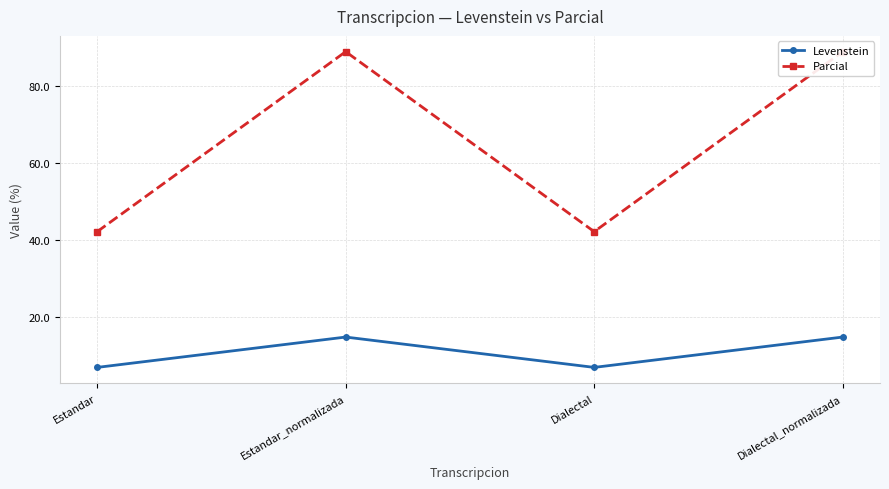

What is the total value across all series at Estandar?

48.9